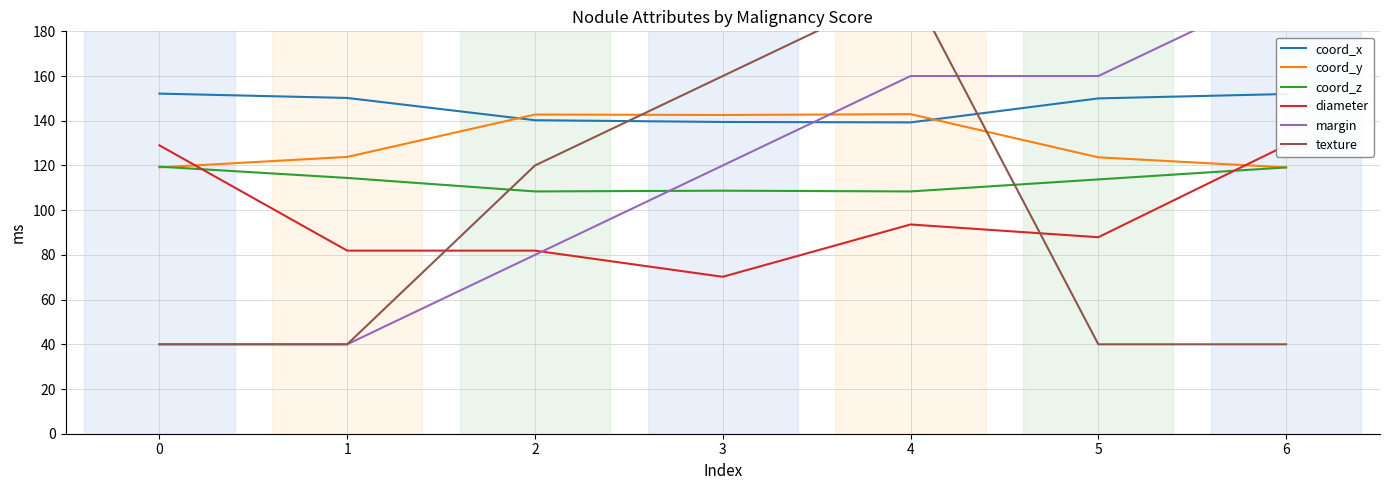

Between which two adjacent categories do margin and coord_y first intersect?

3 and 4